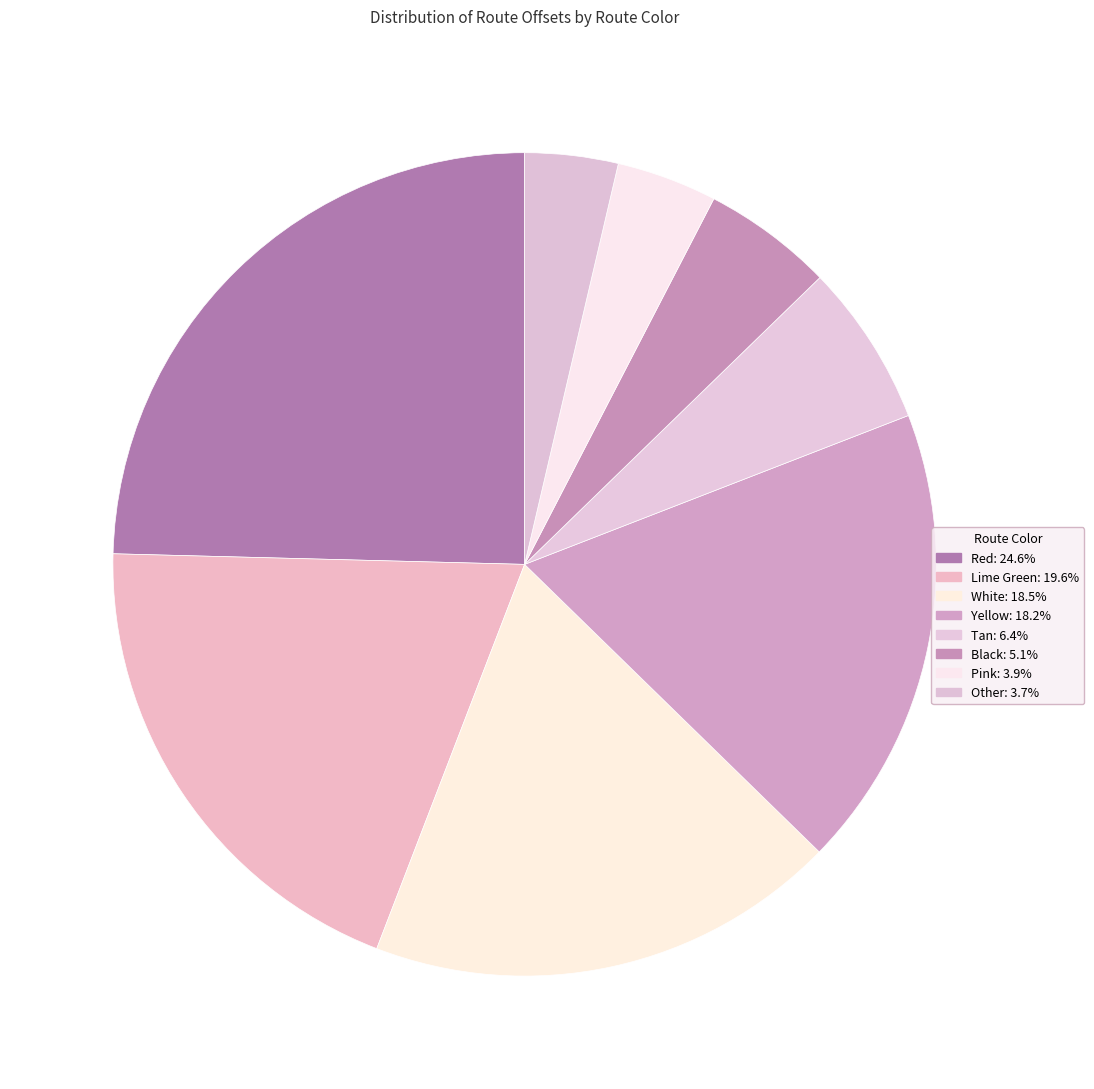

How many slices are in this pie chart?

8